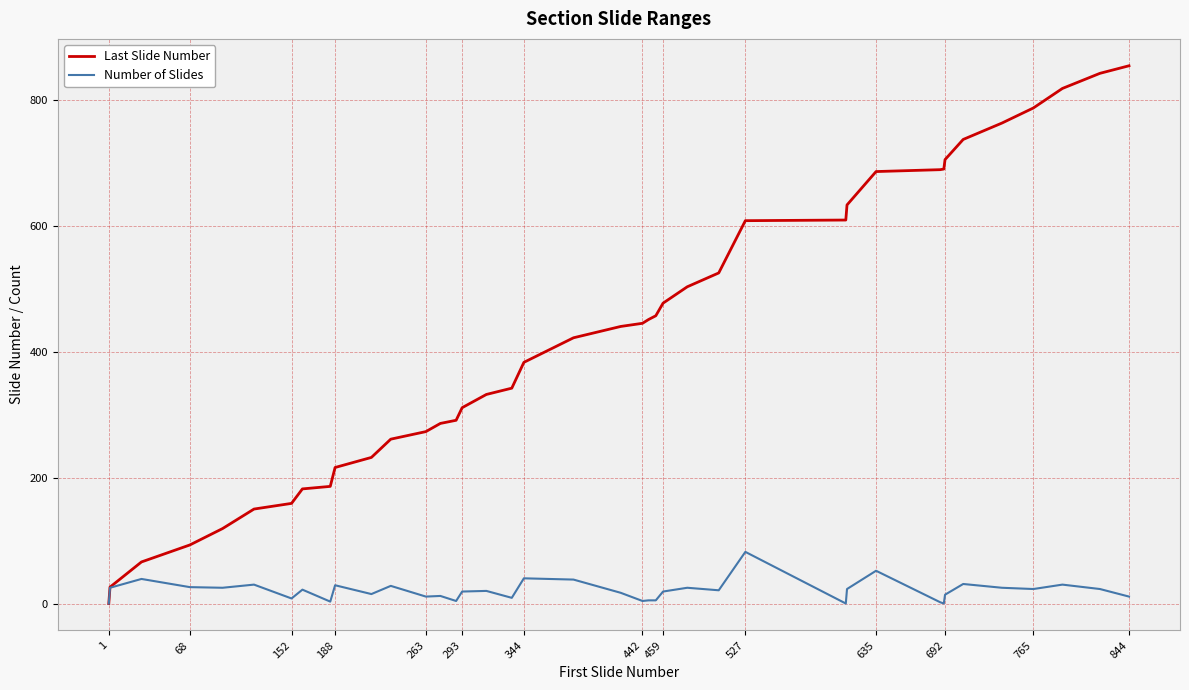

Which series has the largest range (max minus min)?

Last Slide Number